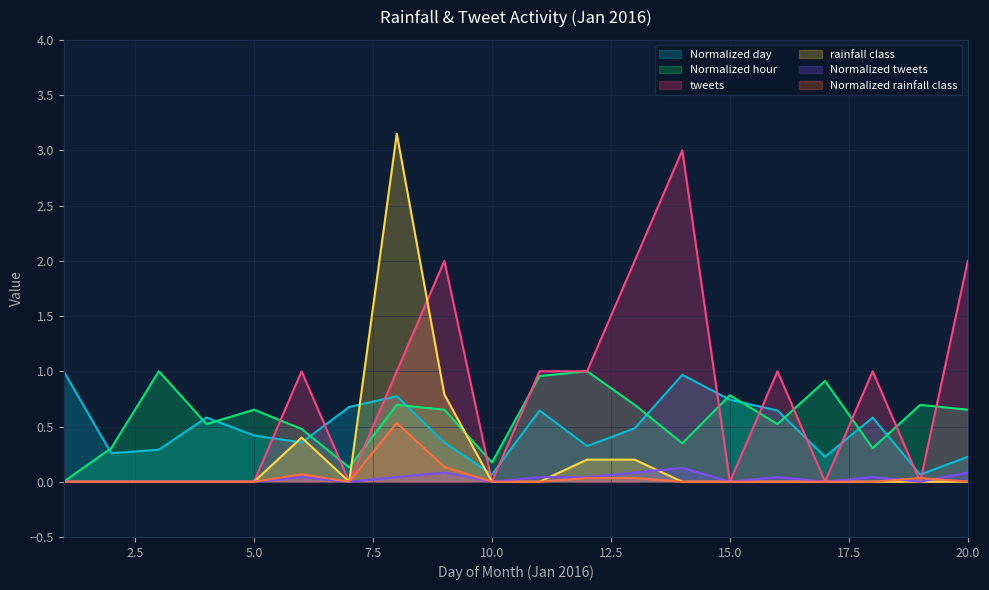

True or false: Normalized day has a value of 0.1 at 2.

False